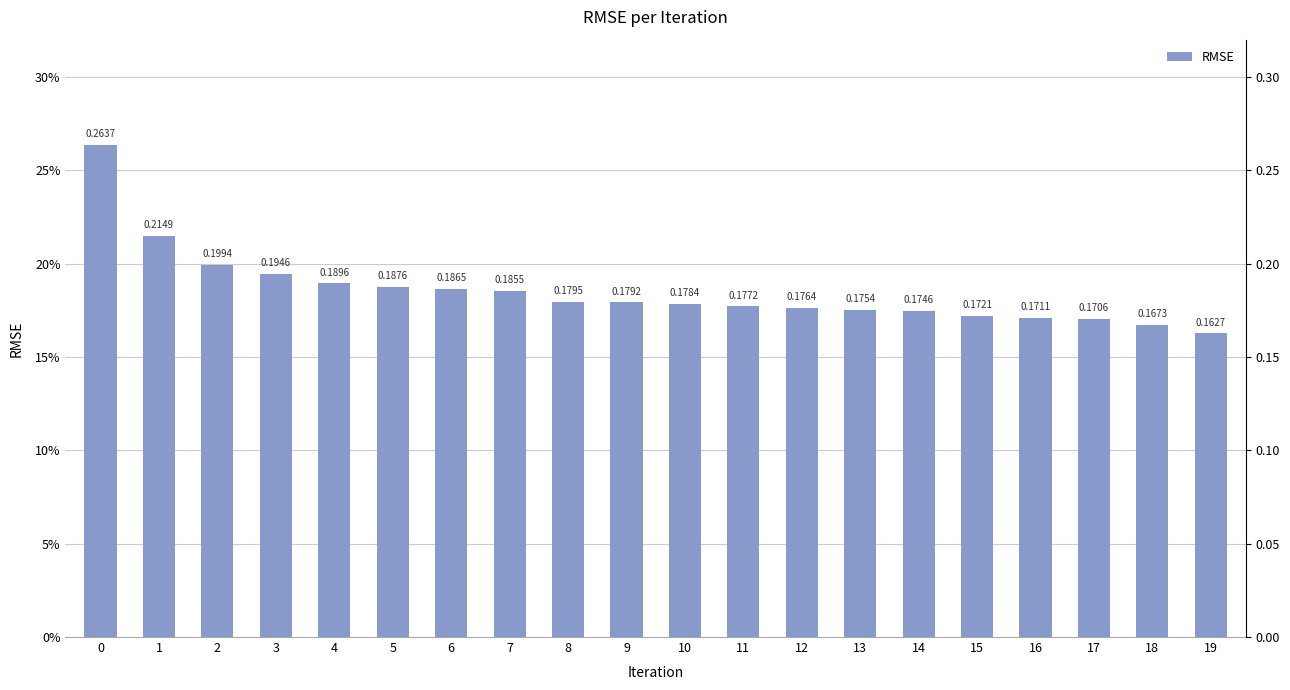

What is the value of the 5th bar from the left?

0.2